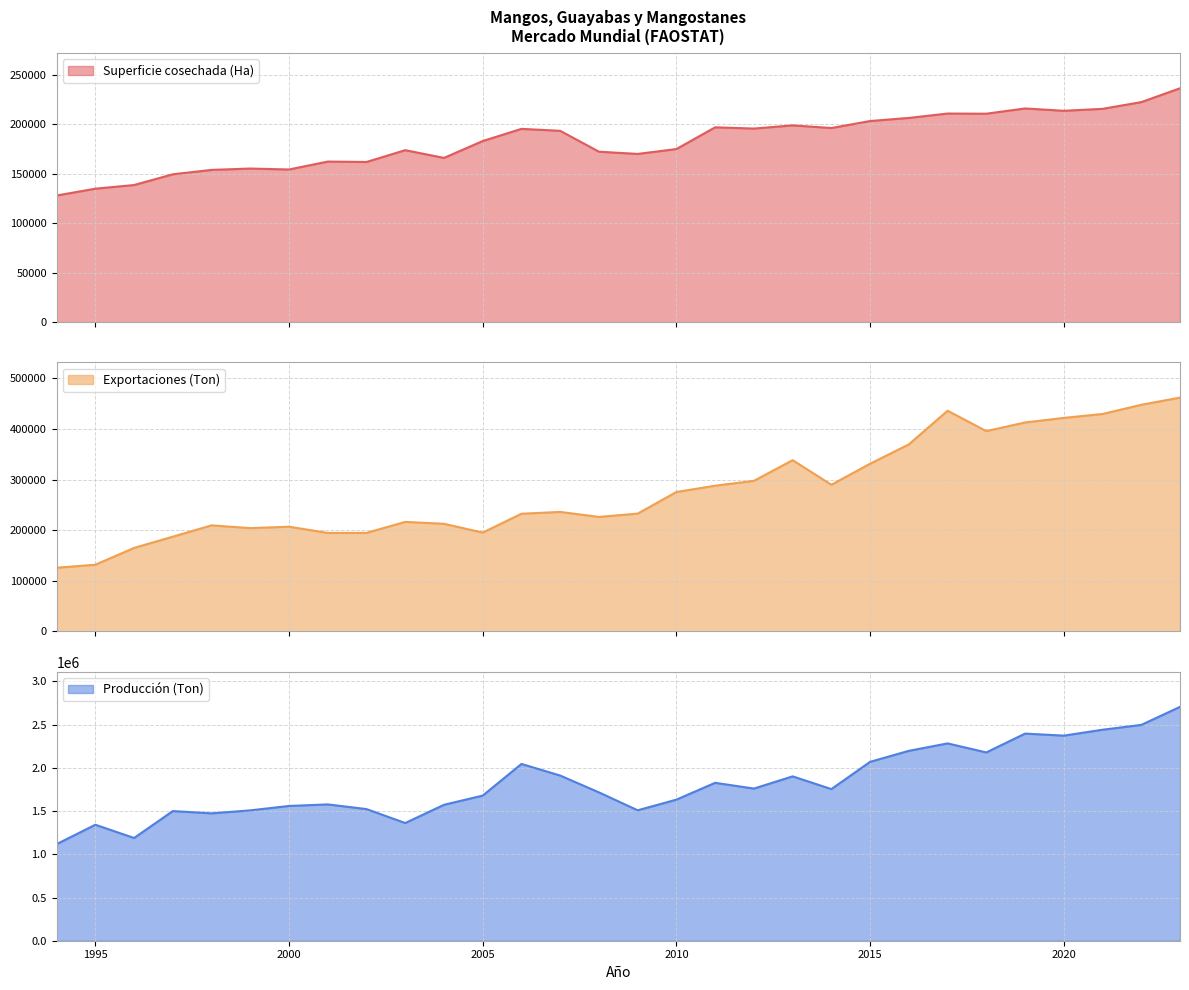

True or false: Producción (Ton) has a value of 805909.0 at 2001.

False